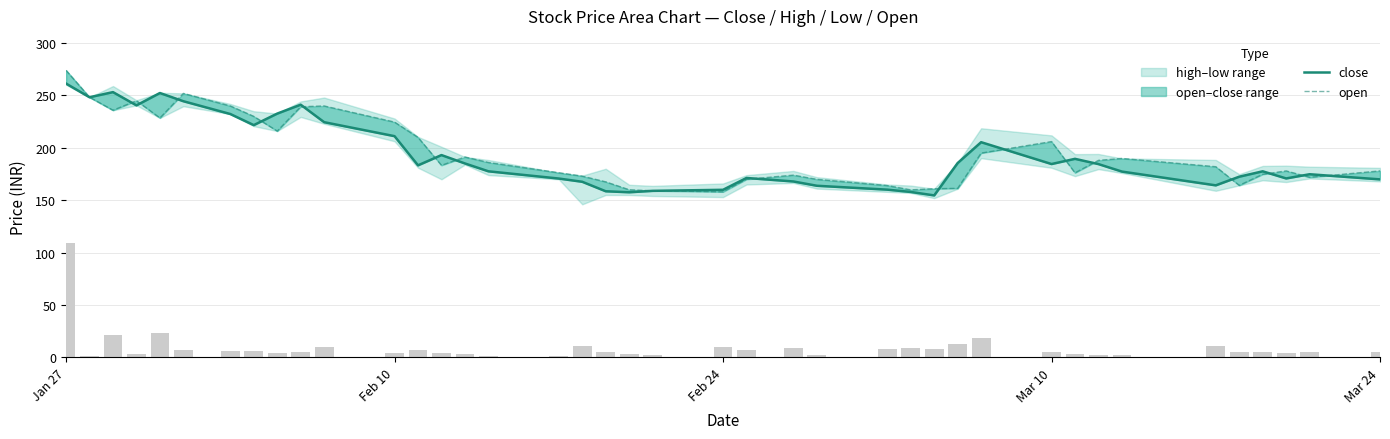

The open series shows 98.4 at 18. True or false?

False